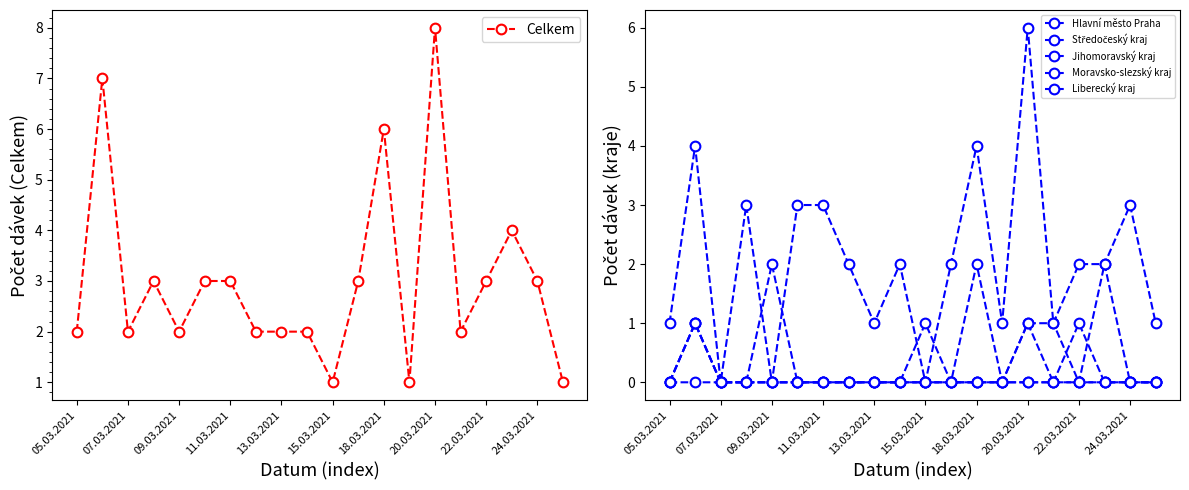

Count the number of categories in the chart.

20